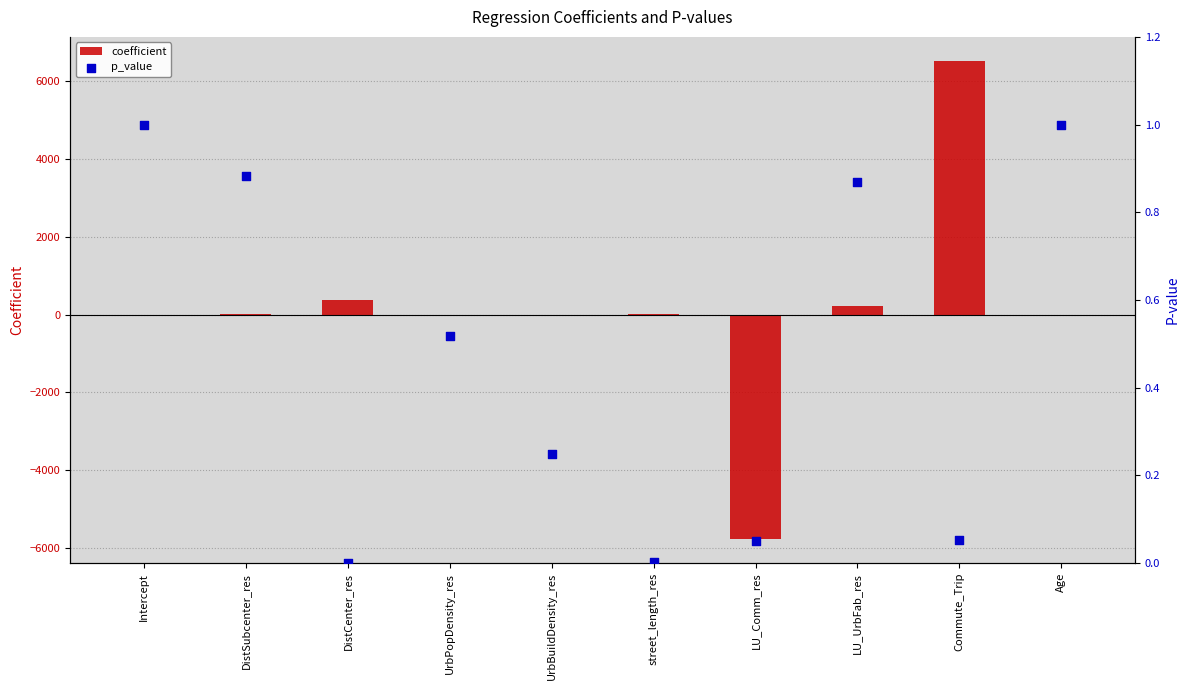

At how many categories does at least one series exceed -1201?

10